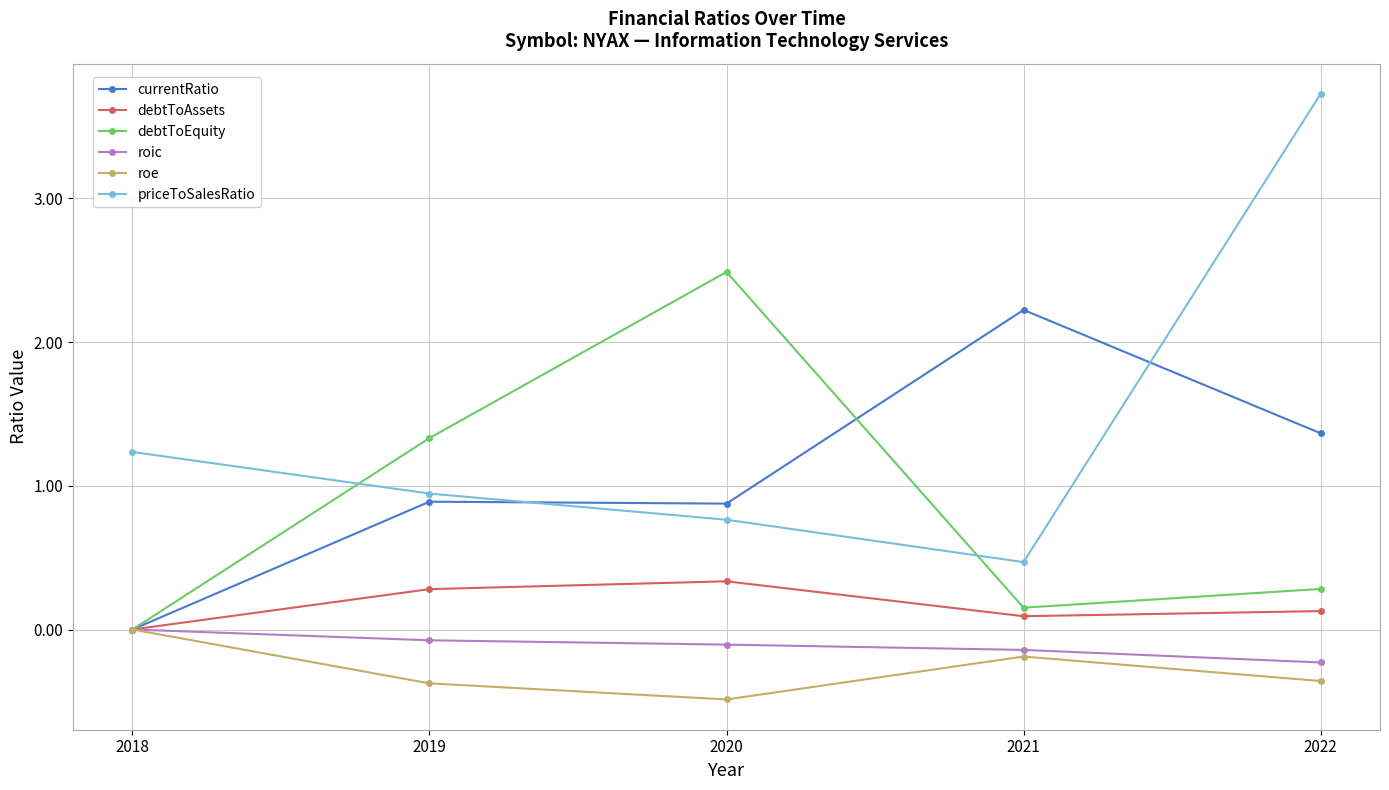

Where is the first local minimum for priceToSalesRatio?

2021